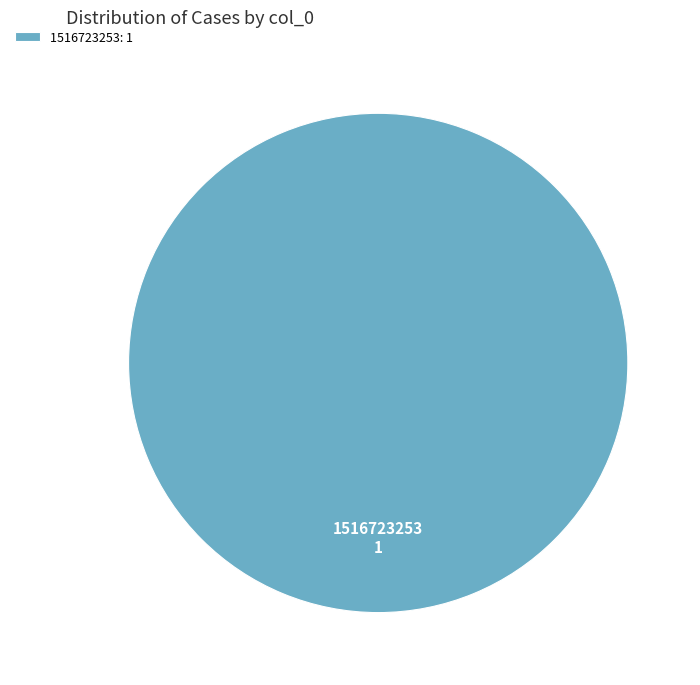

True or false: 1516723253 accounts for 91% of the total.

False